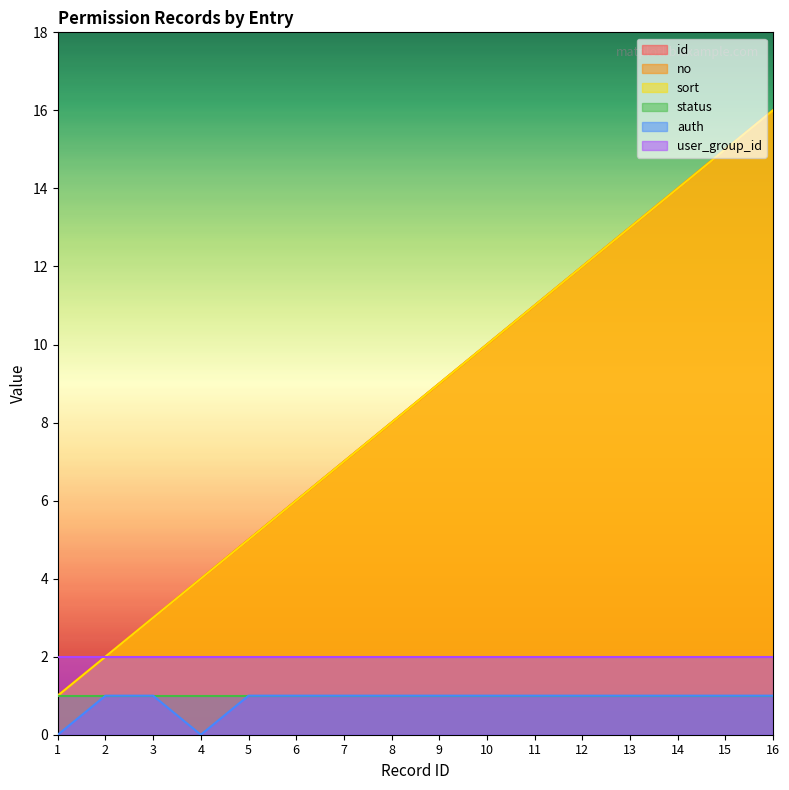

What is the value of the auth point at the 9th from the left?

1